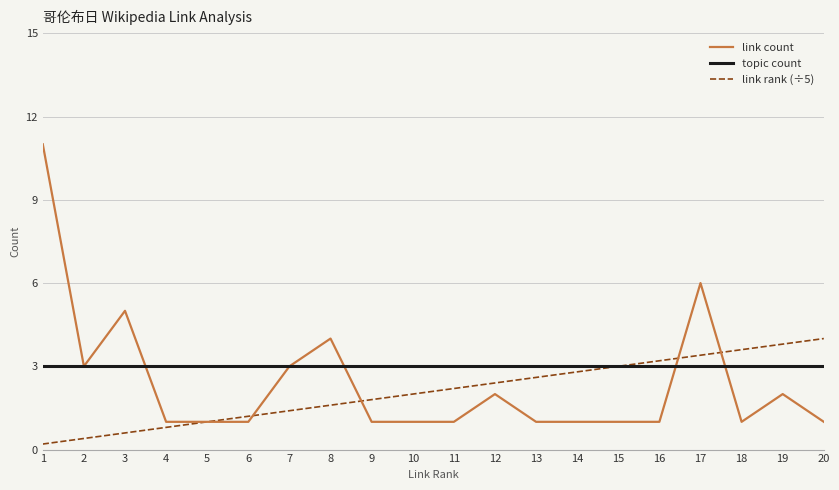

Count the number of categories in the chart.

20